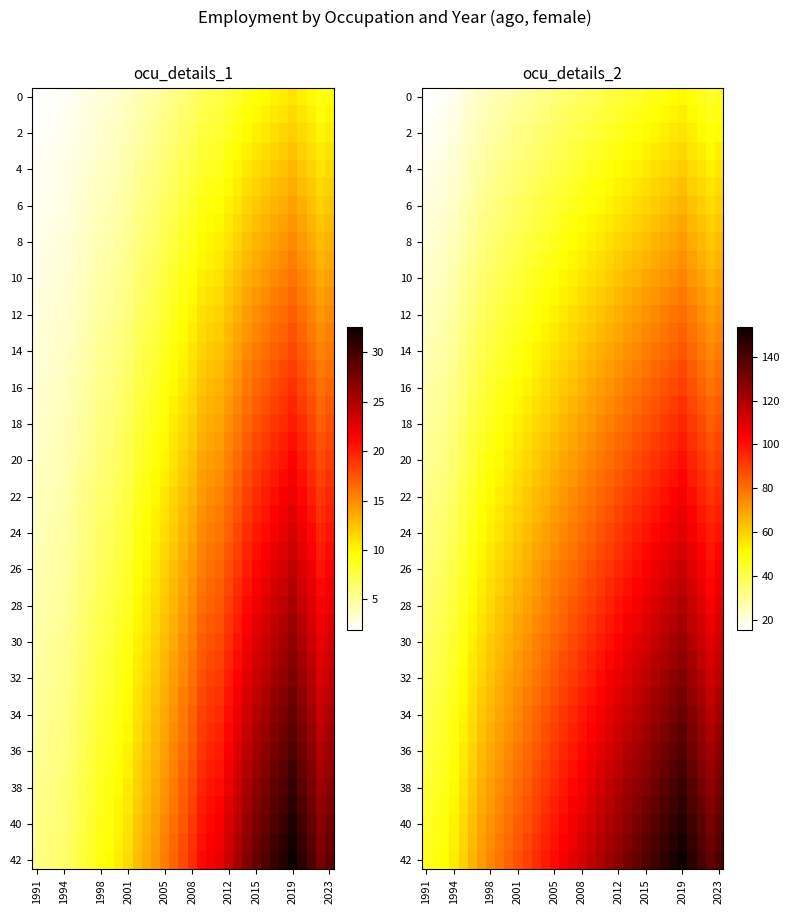

Rank the series at 2004 from highest to lowest value.

ocu_details_2, ocu_details_1